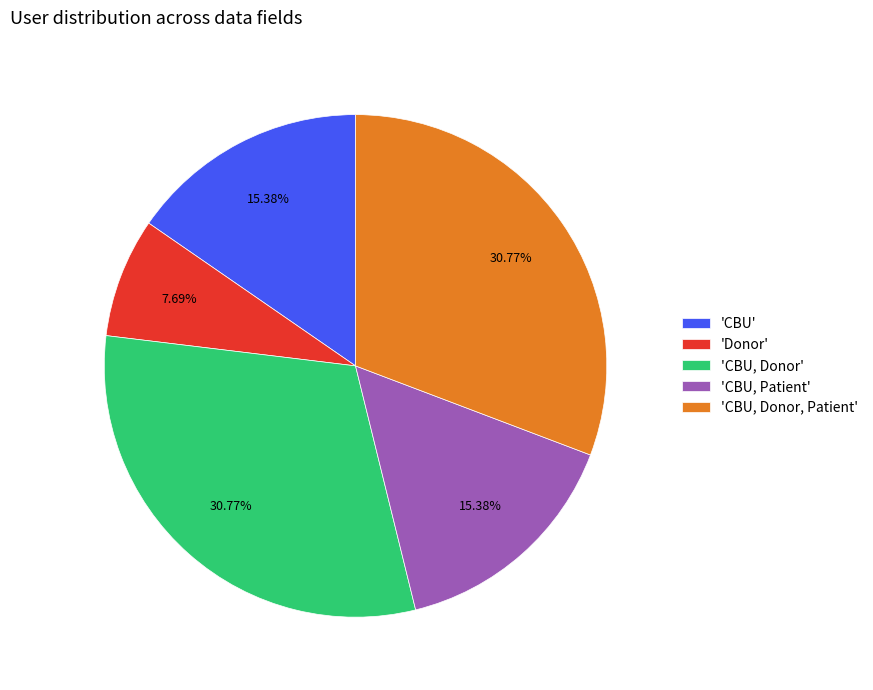

How many slices are in this pie chart?

5